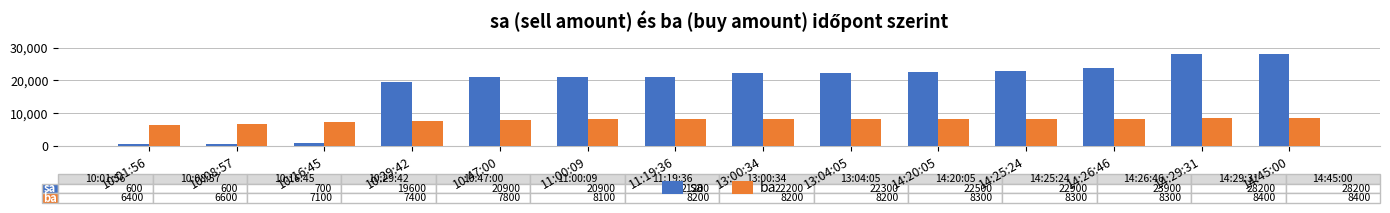

Rank the series at 10:47:00 from lowest to highest value.

ba, sa